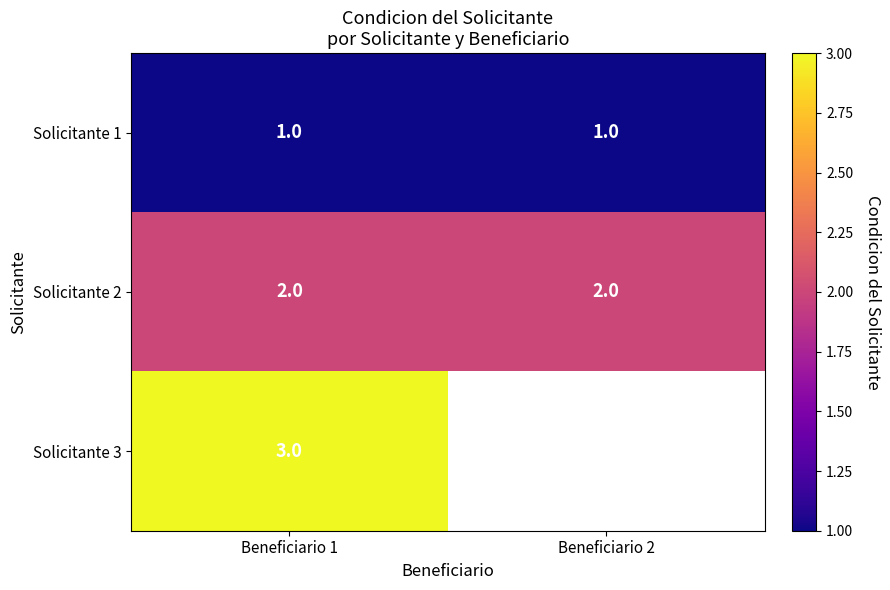

What is the sum of the Solicitante 2 values at Beneficiario 2 and Beneficiario 1?

4